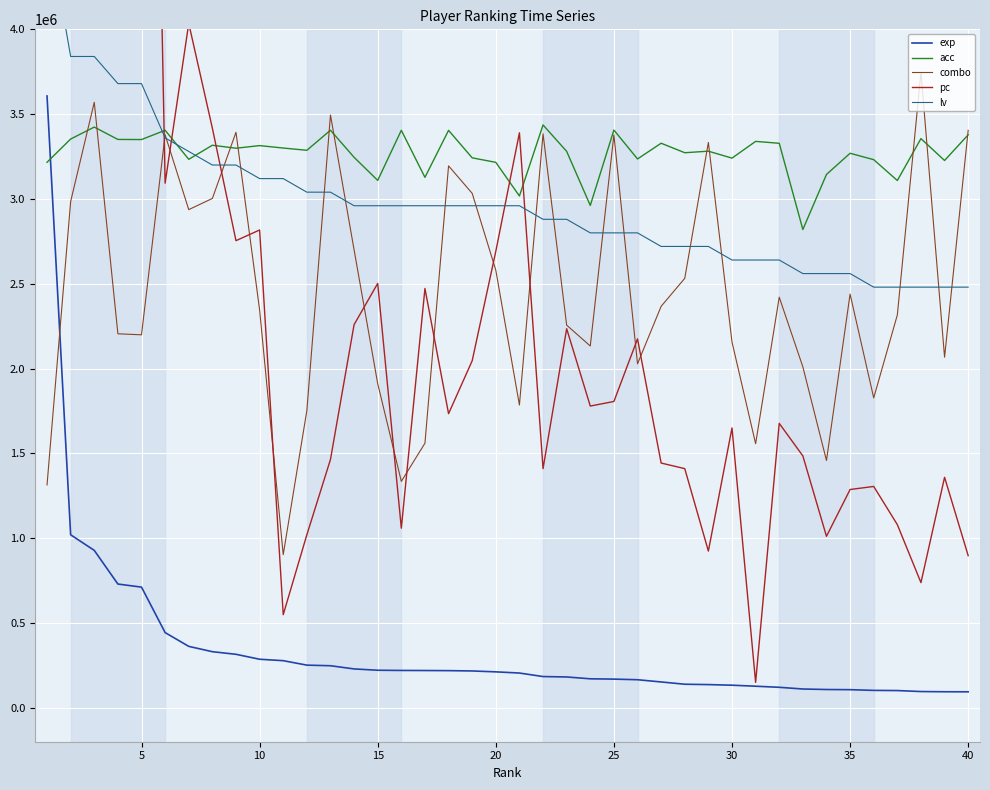

What is the maximum value for exp?

3607088.0